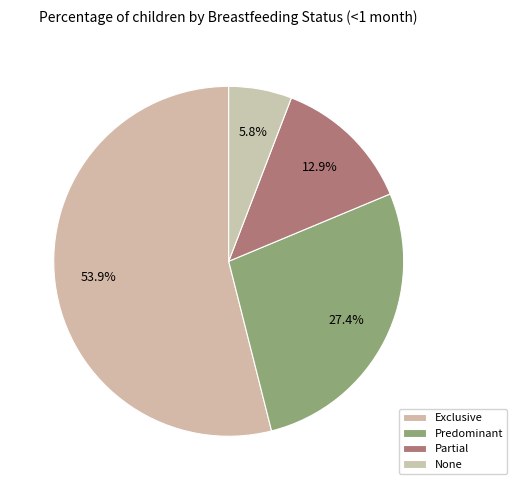

True or false: Predominant accounts for 27% of the total.

True